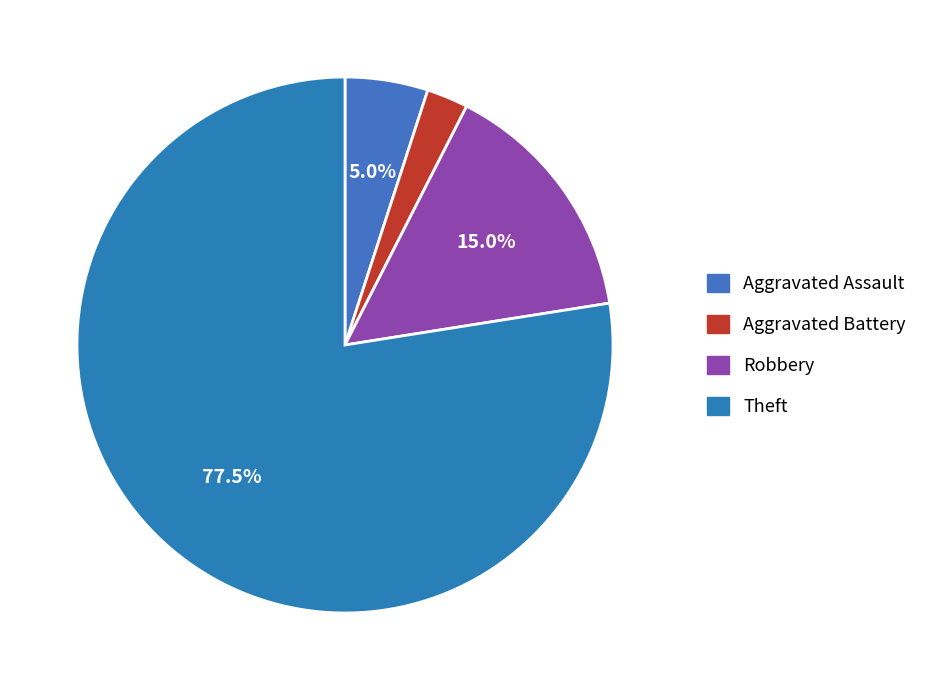

Which category accounts for the majority?

Theft